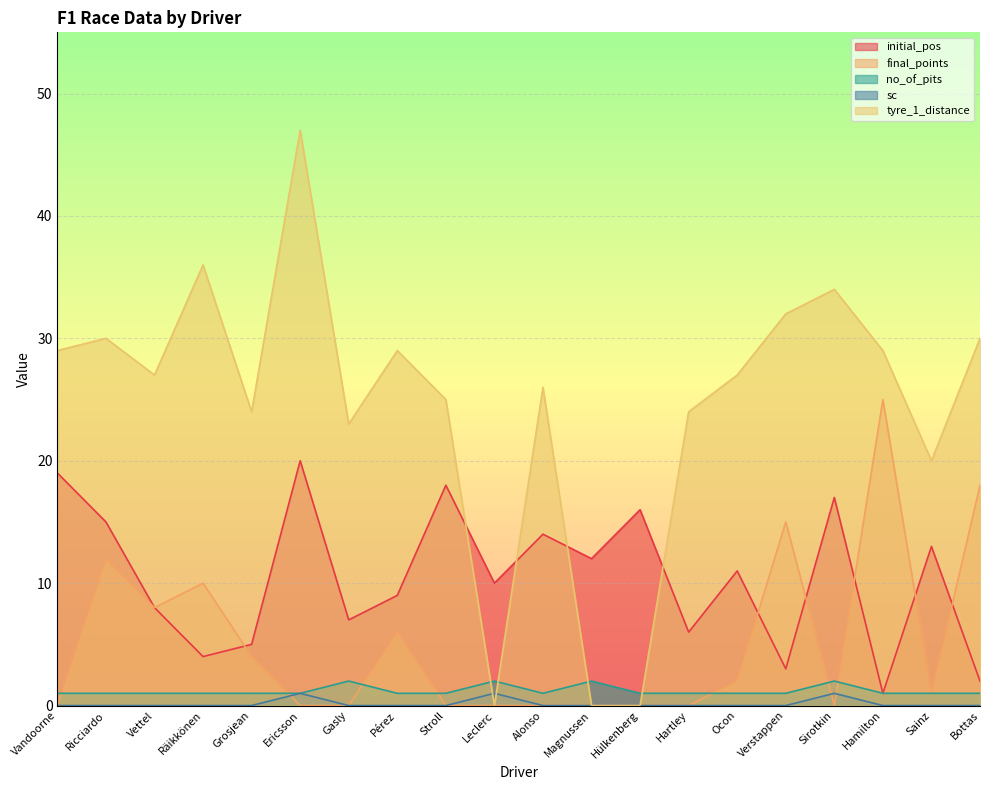

How many values in the tyre_1_distance series exceed 27?

9